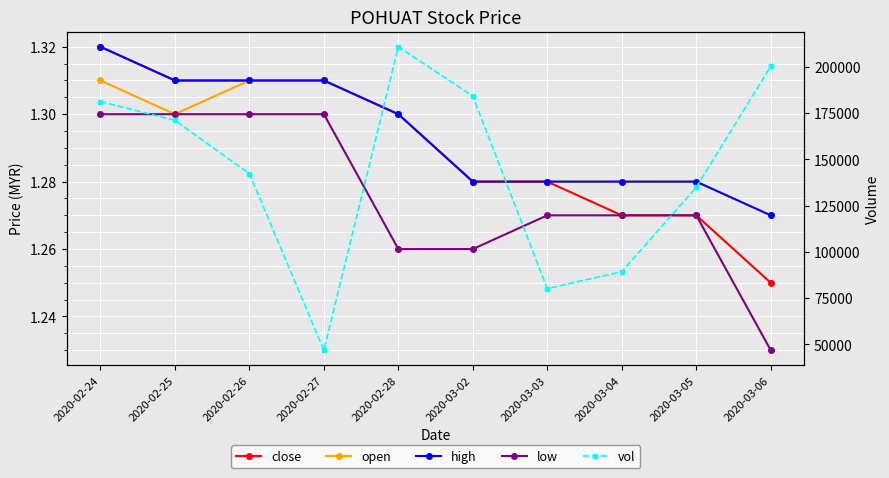

Between 2020-02-25 and 2020-03-03, which series saw the biggest shift?

vol